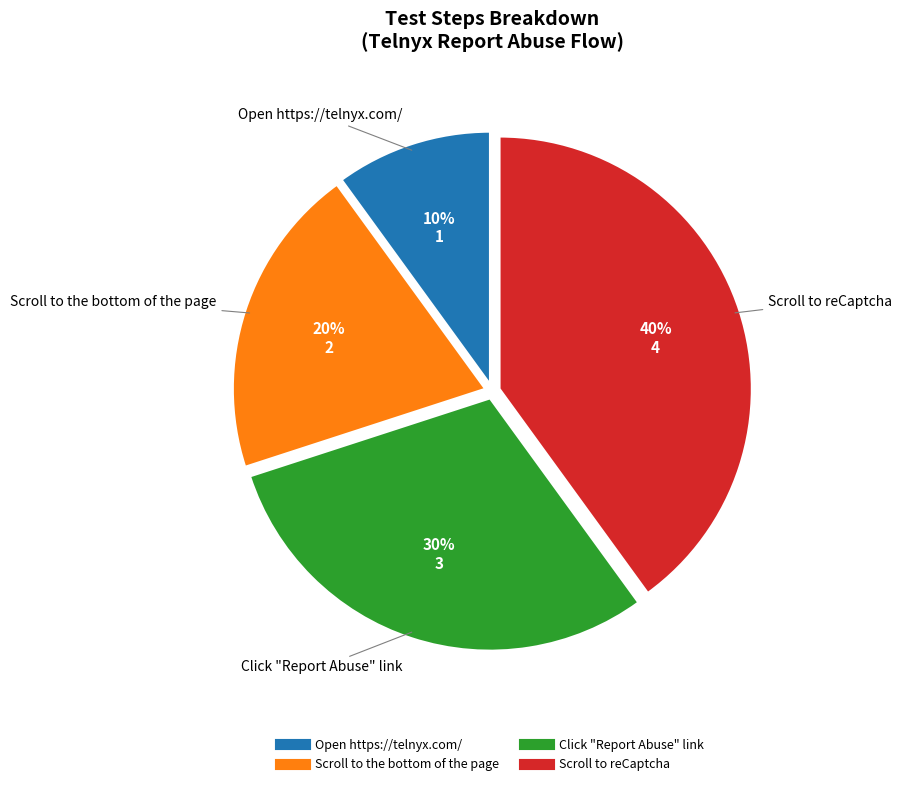

Rank the categories by value from lowest to highest.

Open https://telnyx.com/, Scroll to the bottom of the page, Click "Report Abuse" link, Scroll to reCaptcha